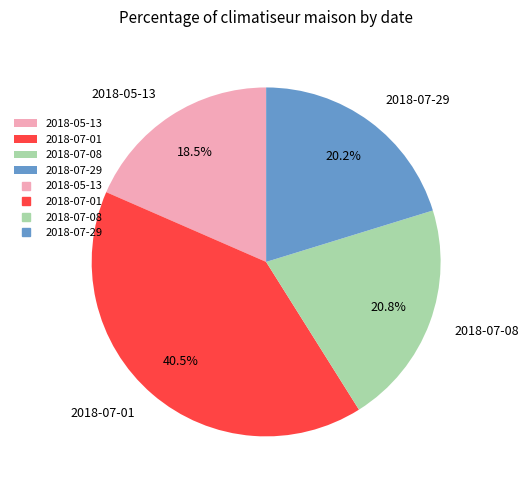

True or false: 2018-07-29 accounts for 20% of the total.

True